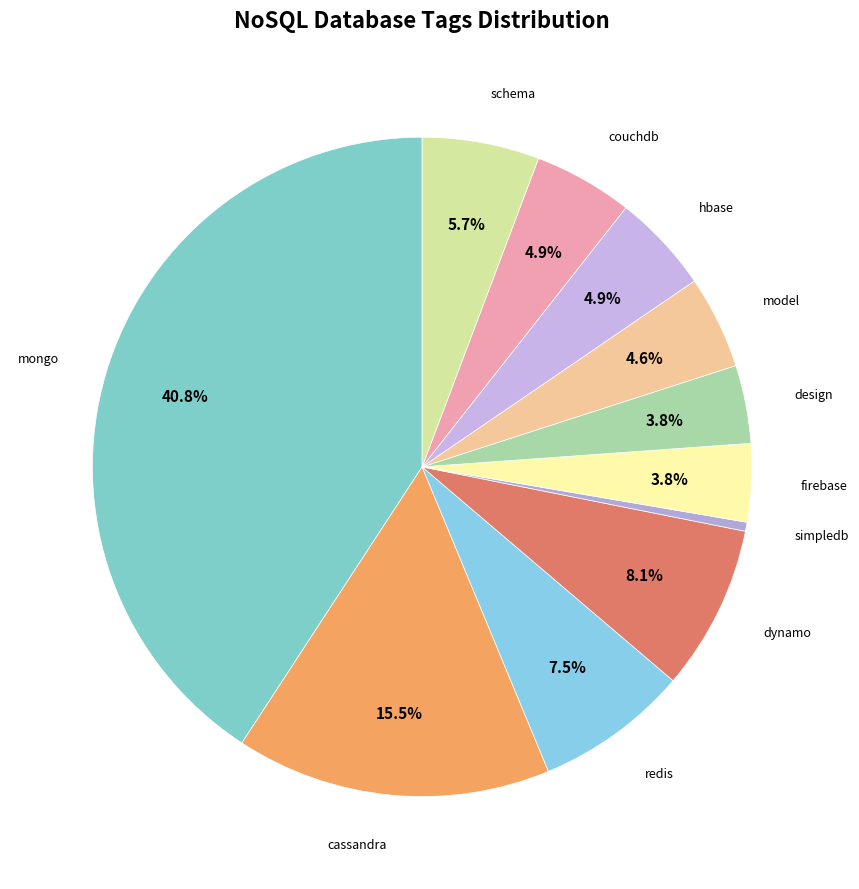

How many slices are in this pie chart?

11